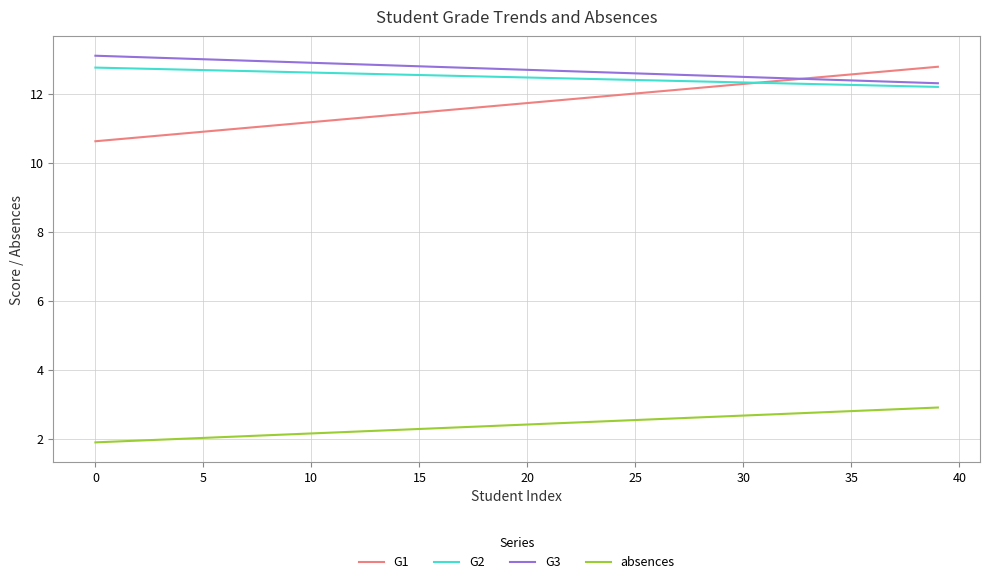

What is the greatest value displayed?

13.1